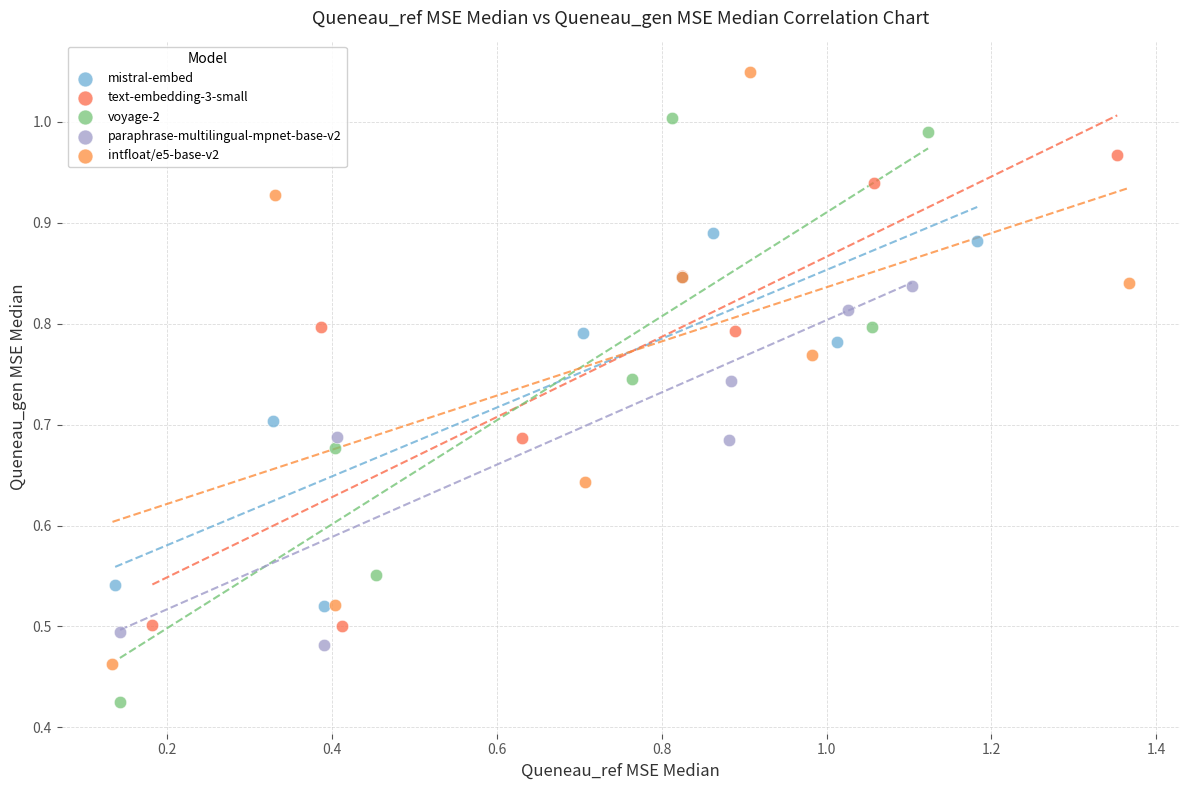

Which series reaches the minimum Y coordinate?

voyage-2